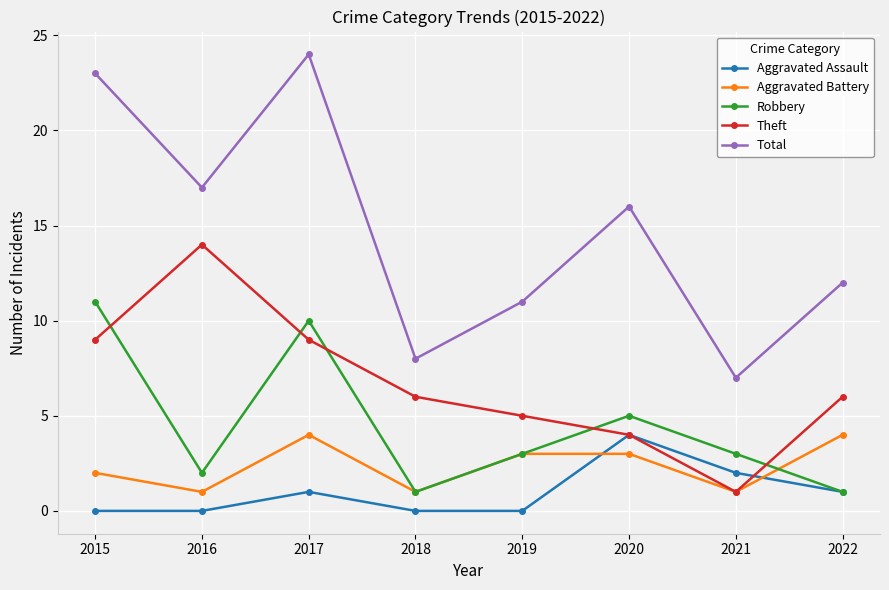

At which label is Total closest to 15?

2020